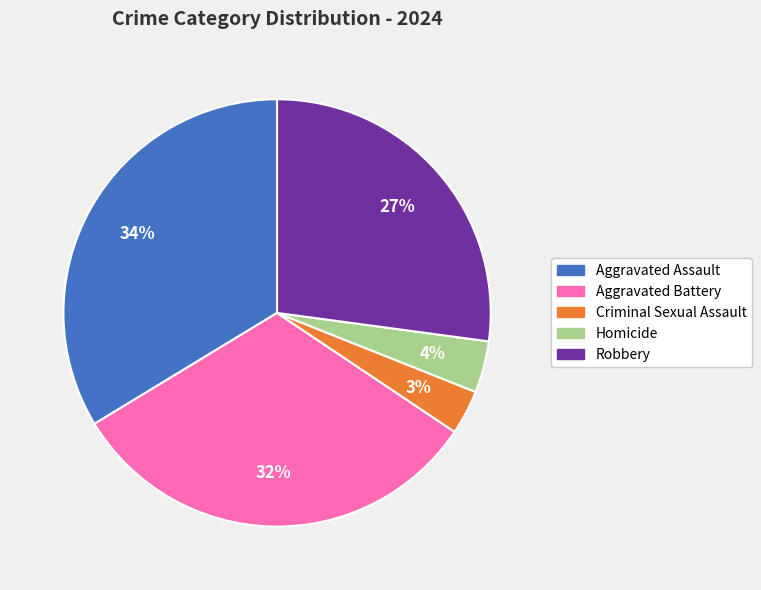

Between Criminal Sexual Assault and Homicide, which is larger?

Homicide